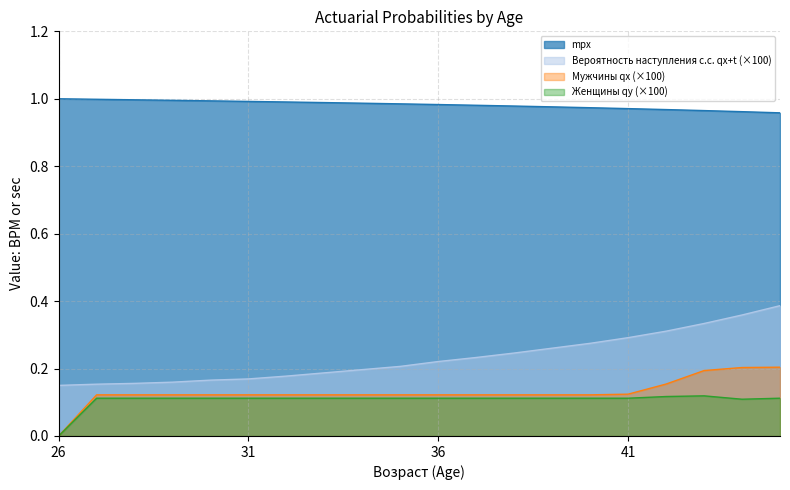

Which series has the widest spread of values?

Вероятность наступления с.с. qx+t (×100)